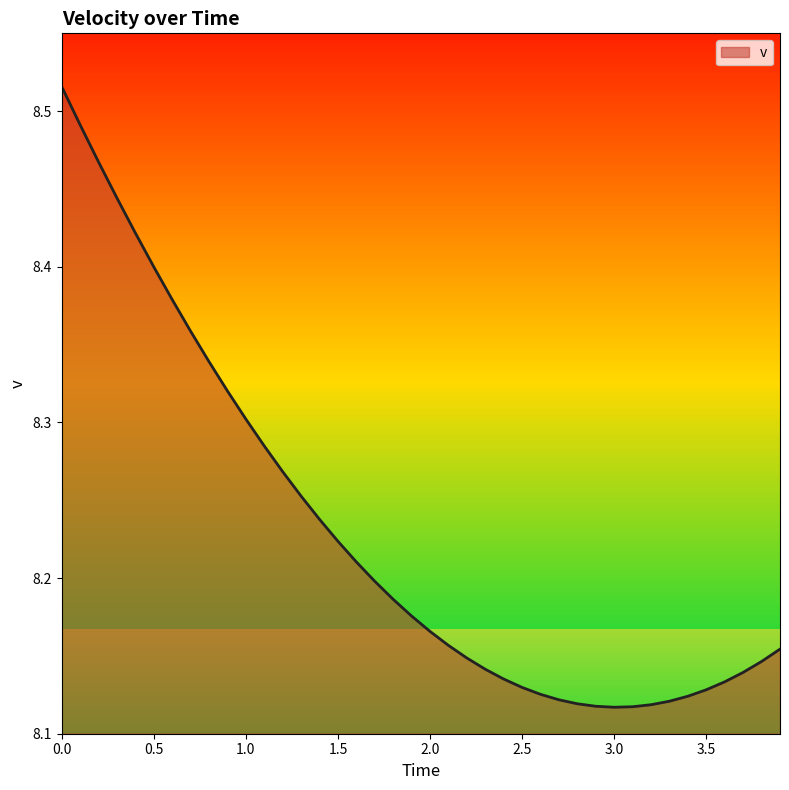

Is it true that the value at 1.3 is 4.7?

False